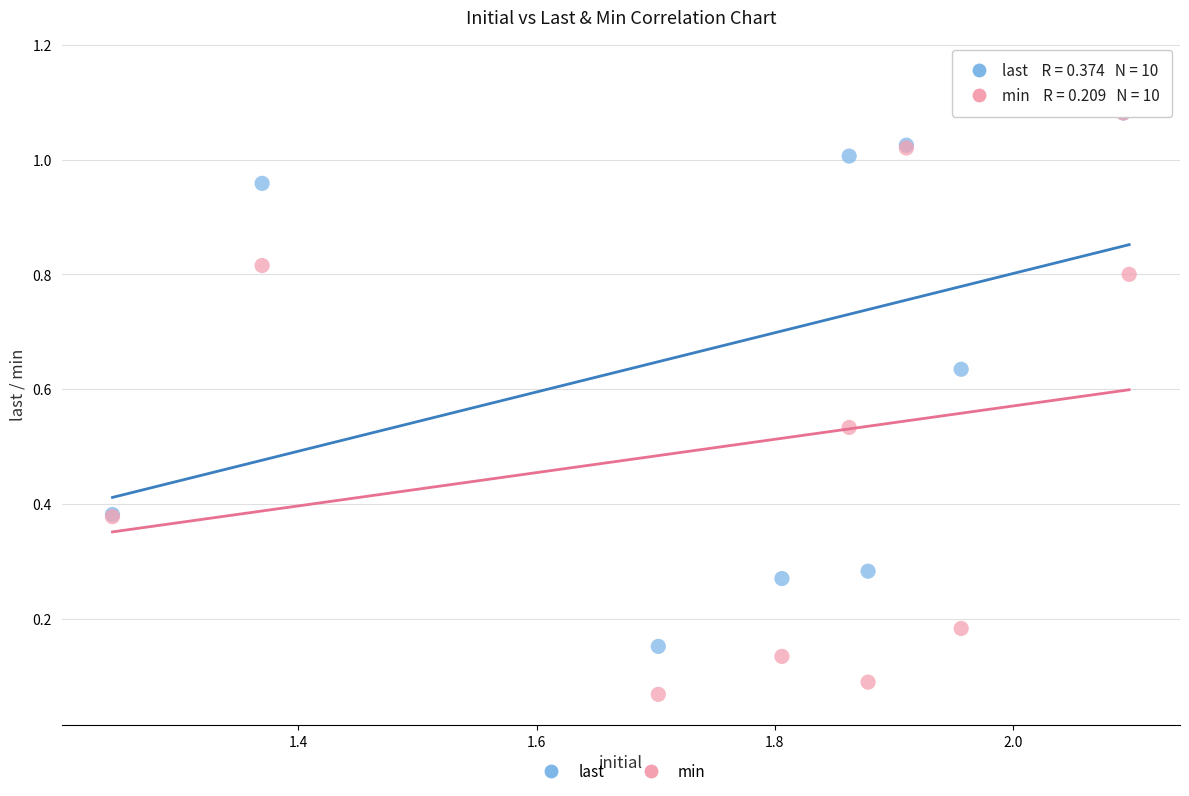

What are all the series names shown in the legend?

last, min